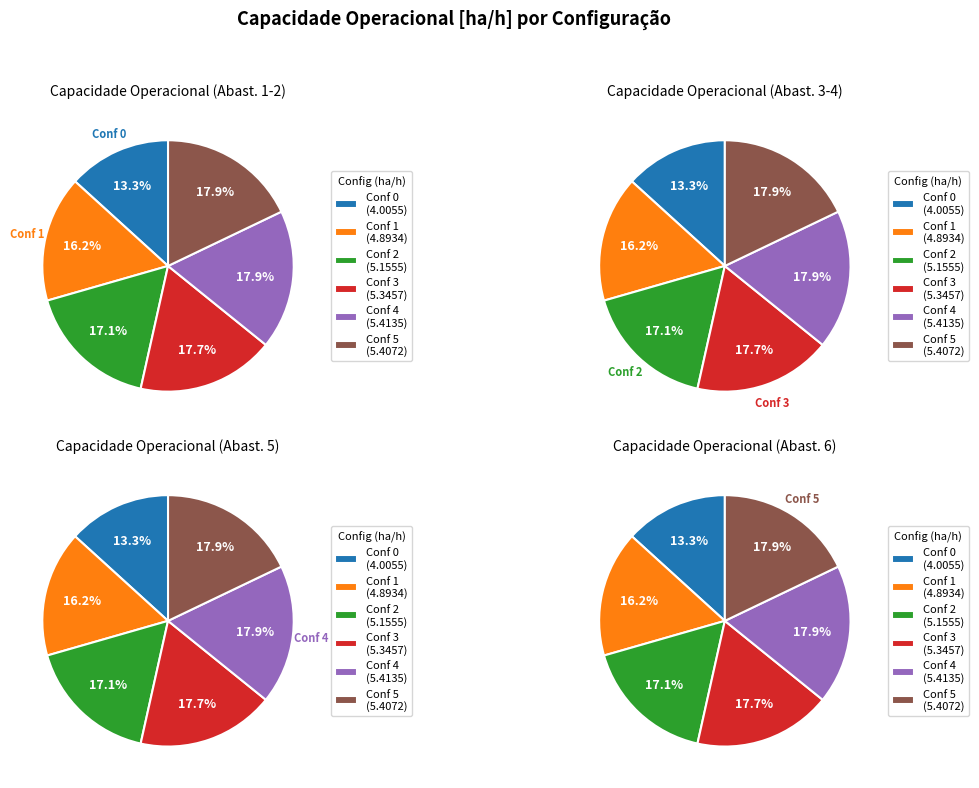

Approximately how many times larger is the value at 2 compared to 0?

1.3